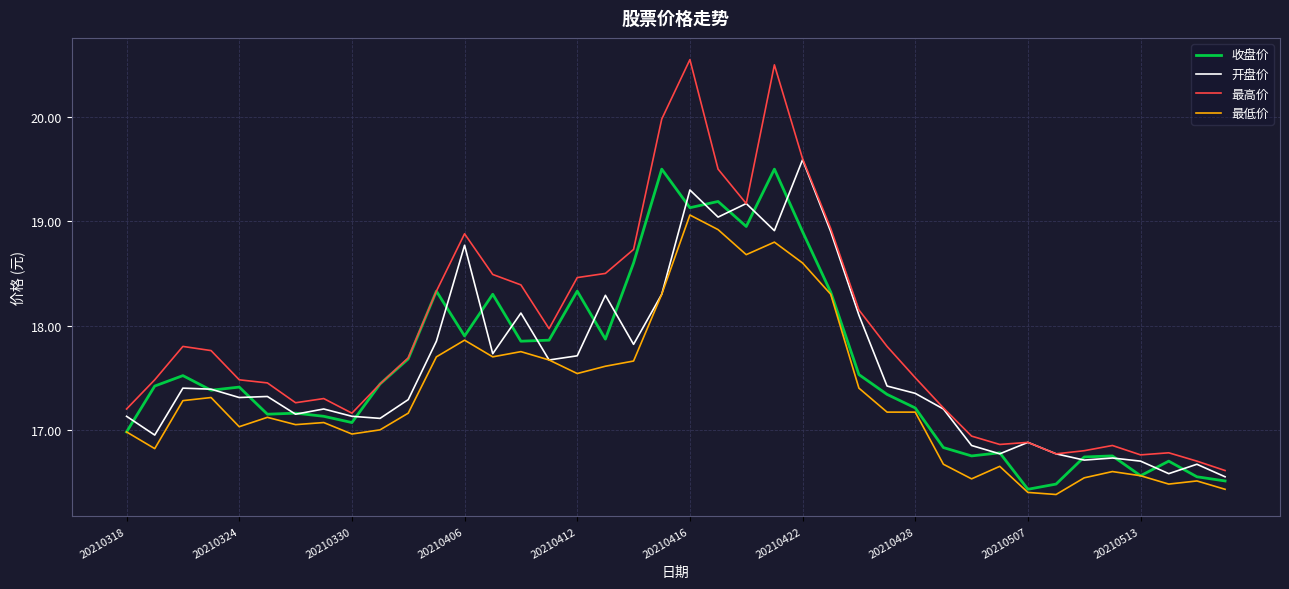

What is the average value of the 最低价 series?

17.3